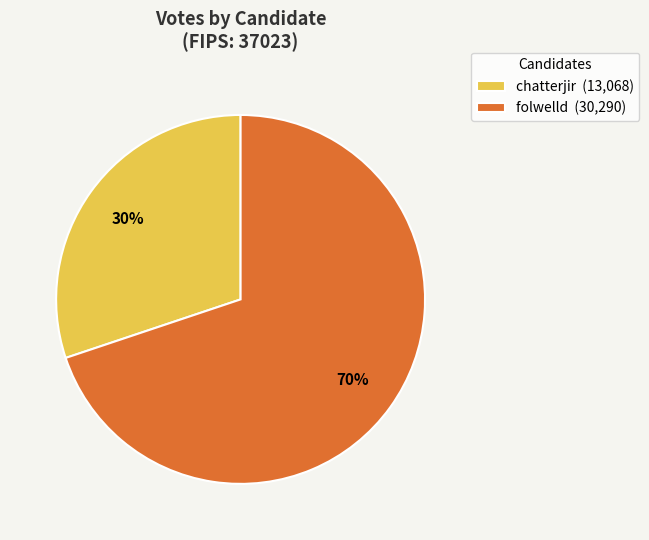

Count the number of slices in the pie.

2